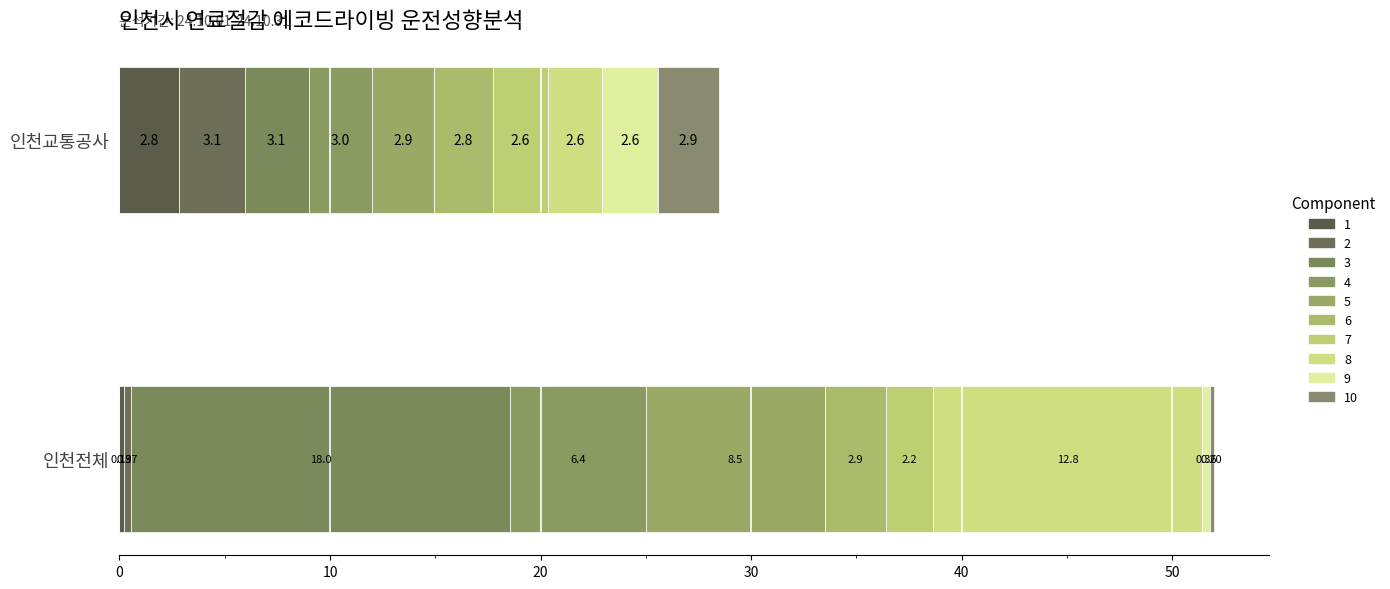

What is the greatest value displayed?

18.0